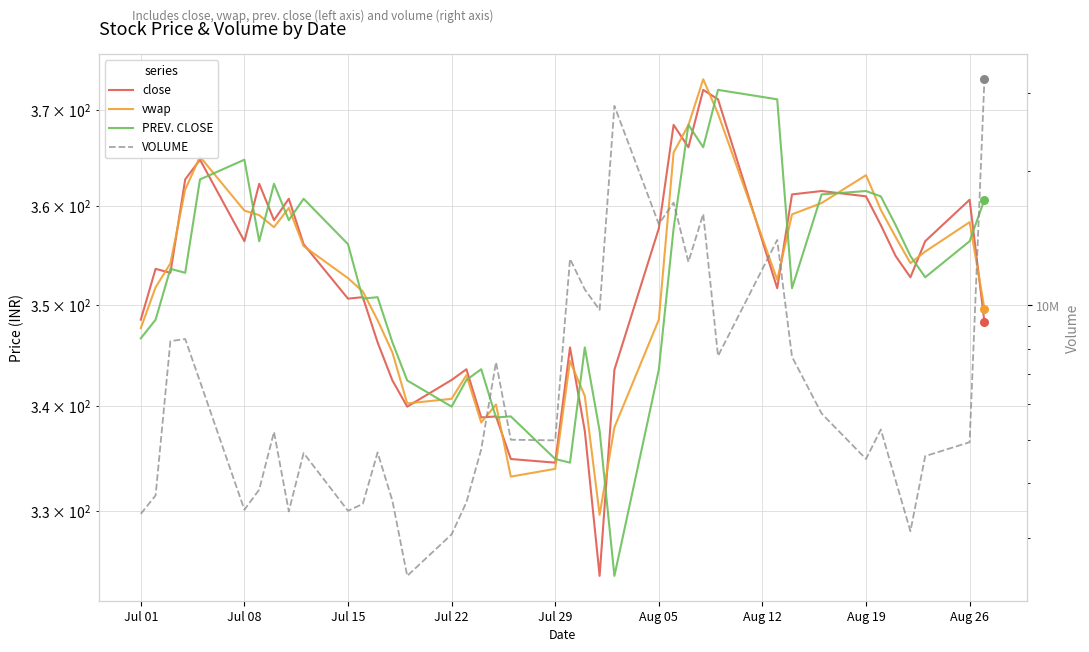

Is the value of vwap at 9 greater than the value of PREV. CLOSE at 10?

No